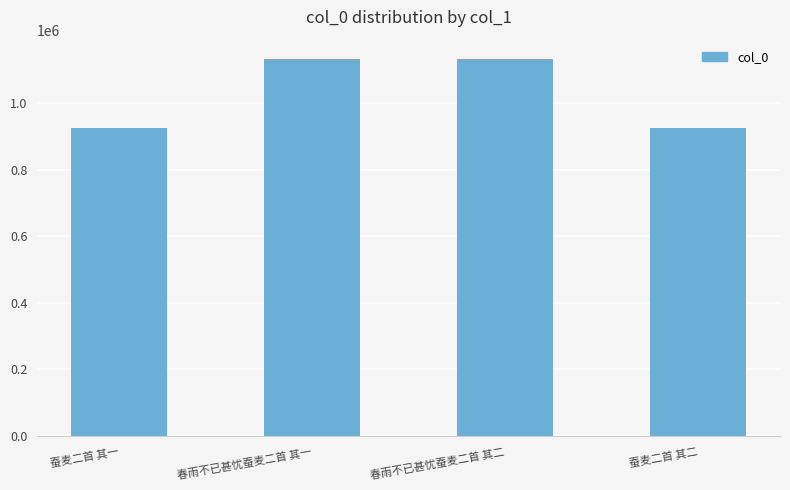

What is the ratio of the value at 蚕麦二首 其二 to the value at 春雨不已甚忧蚕麦二首 其一?

0.8